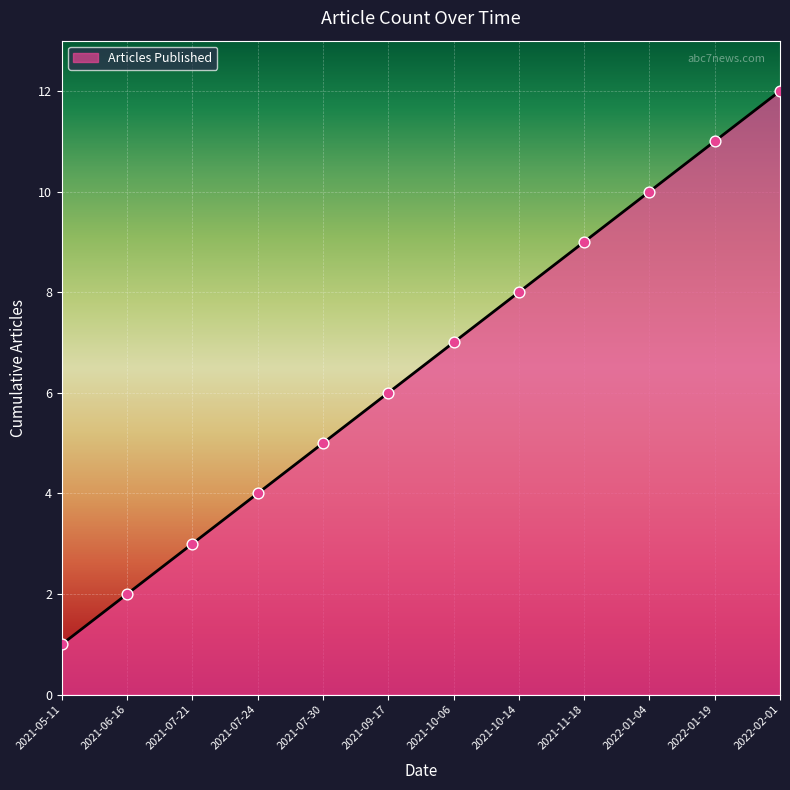

Approximately how many times larger is the value at 2021-07-21 compared to 2022-01-04?

0.3